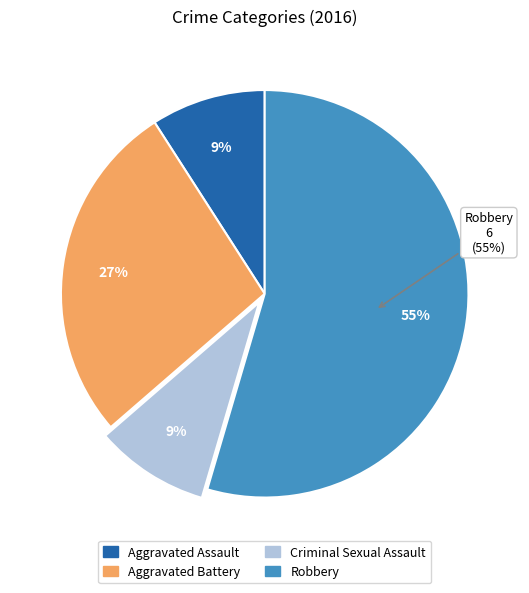

Count the number of slices in the pie.

4